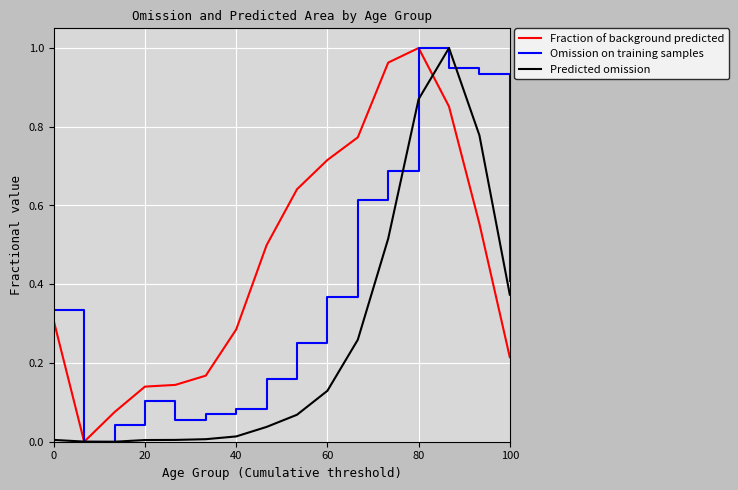

Which series has the largest total across all categories?

Fraction of background predicted